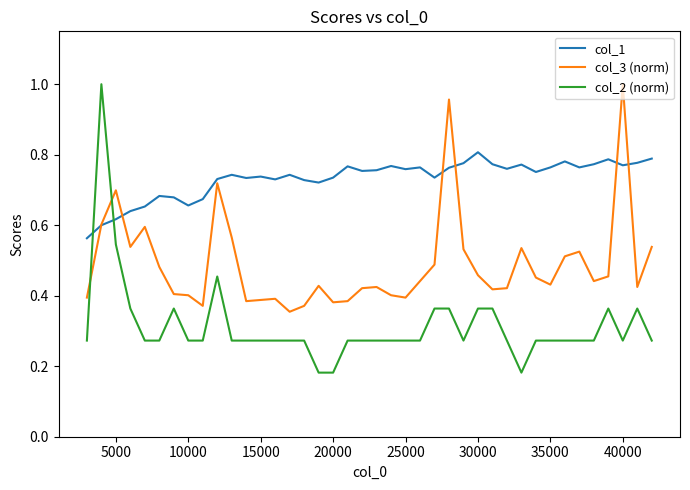

Which series has the widest spread of values?

col_2 (norm)